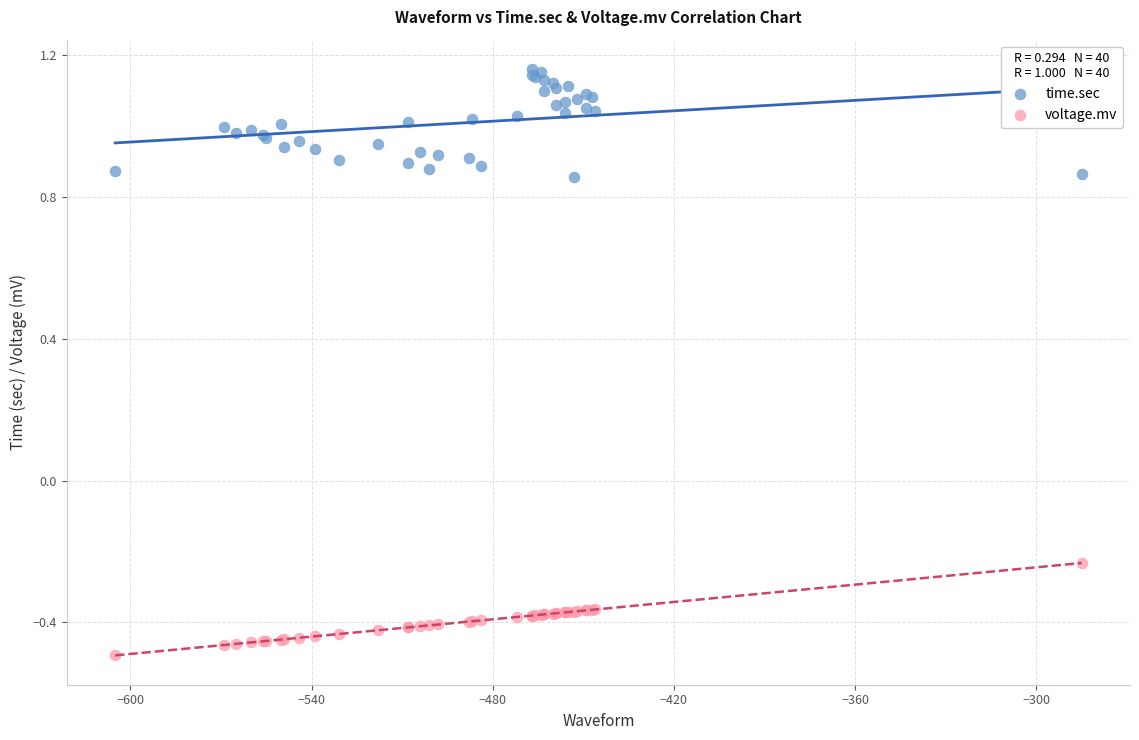

What are all the series names shown in the legend?

time.sec, voltage.mv